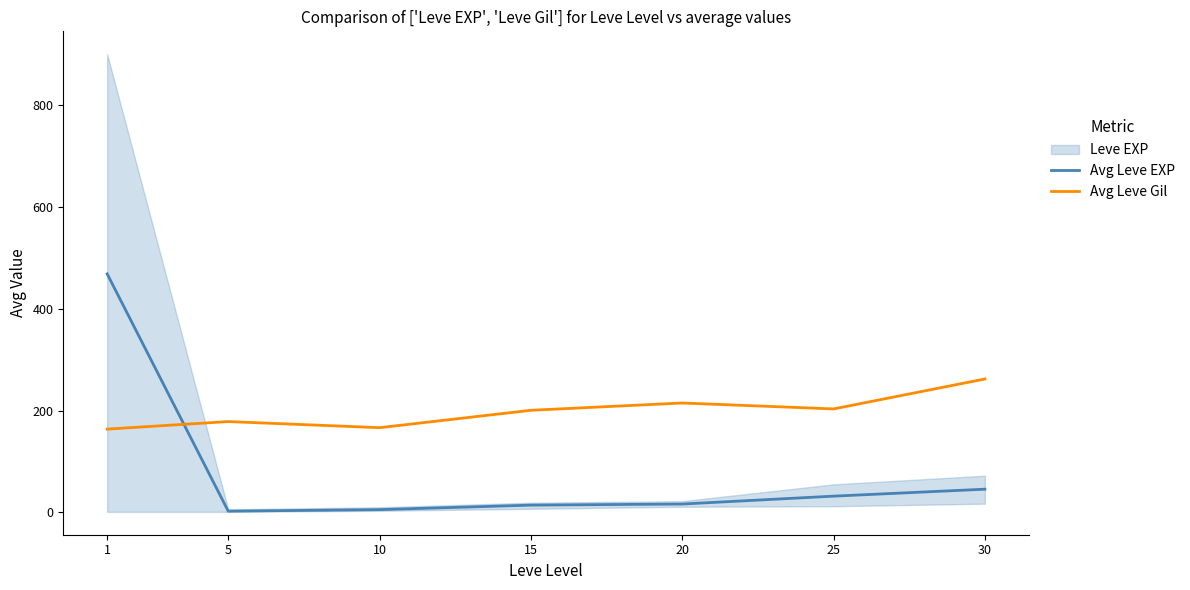

What is the difference between the maximum and minimum values in the Avg Leve EXP series?

466.2